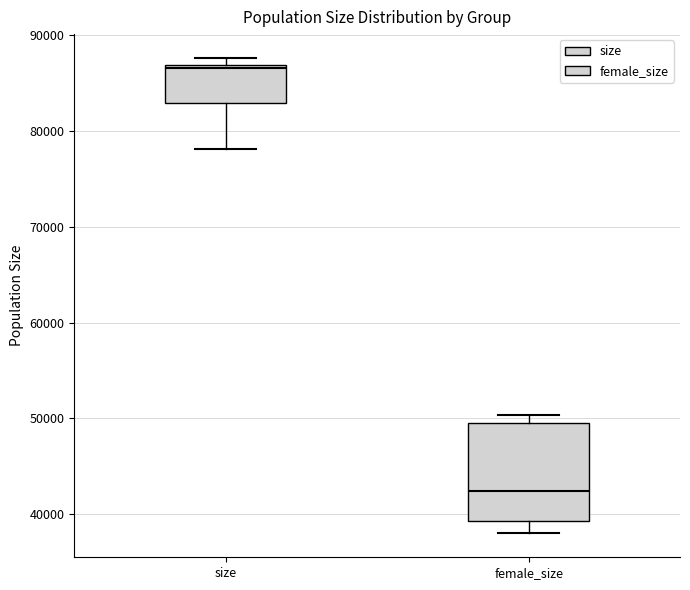

Reading left to right, read every box against the y-axis: the position of its median line, the range the box covers, and the ends of its whiskers. The values are not printed on the chart, so give them approximately, as read against the axis.

size: median 87000, box 83000 to 87000, whiskers 78000 to 88000
female_size: median 42000, box 39000 to 49000, whiskers 38000 to 50000